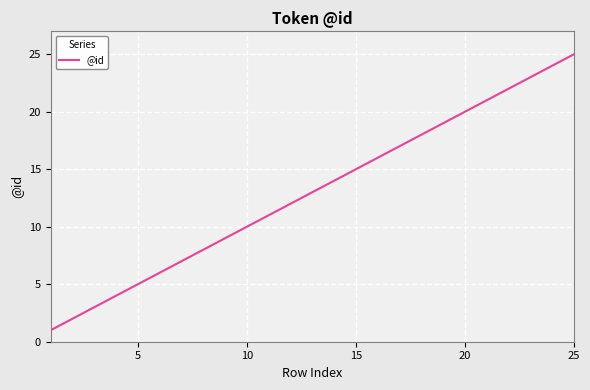

What is the maximum value shown in the chart?

25